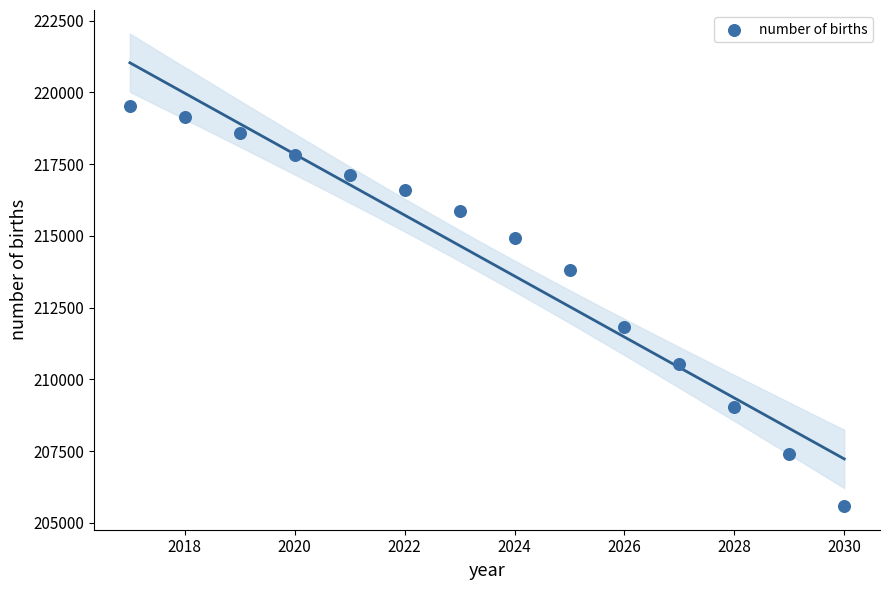

What is the range of Y values (max minus min)?

13946.0